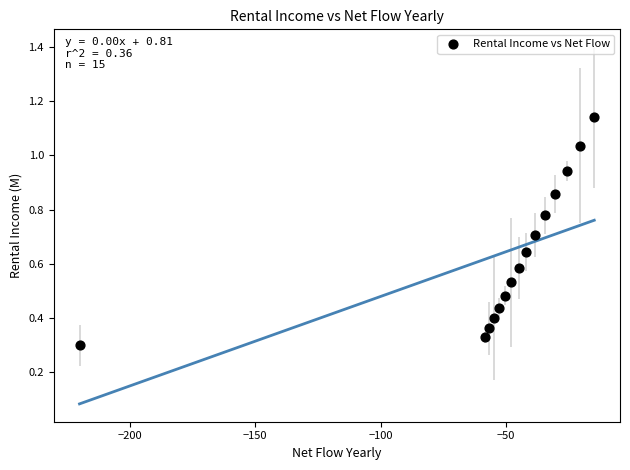

What is the range of X values (max minus min)?

205.1